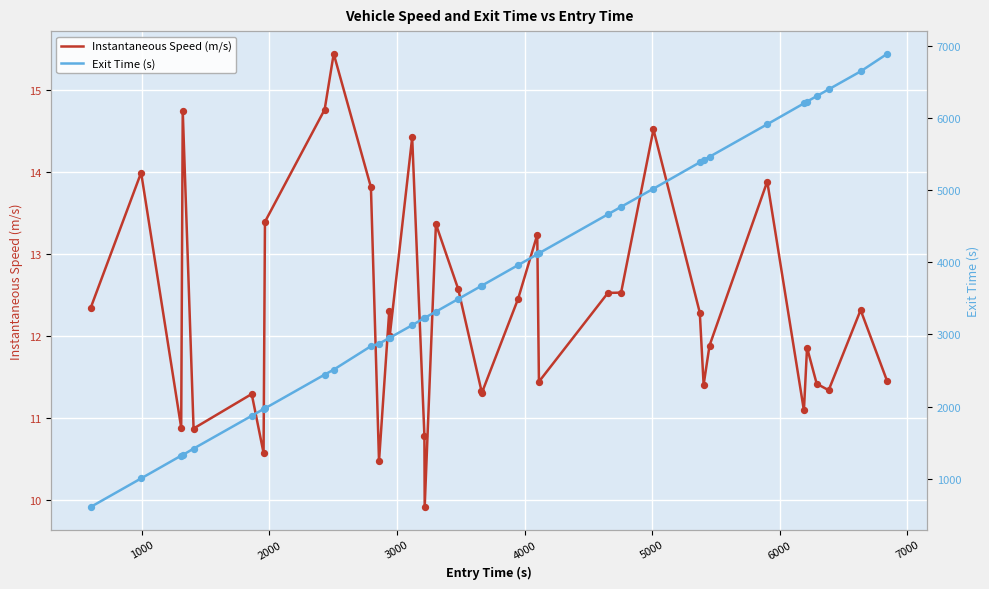

Which series reaches the minimum Y coordinate?

Instantaneous Speed (m/s)